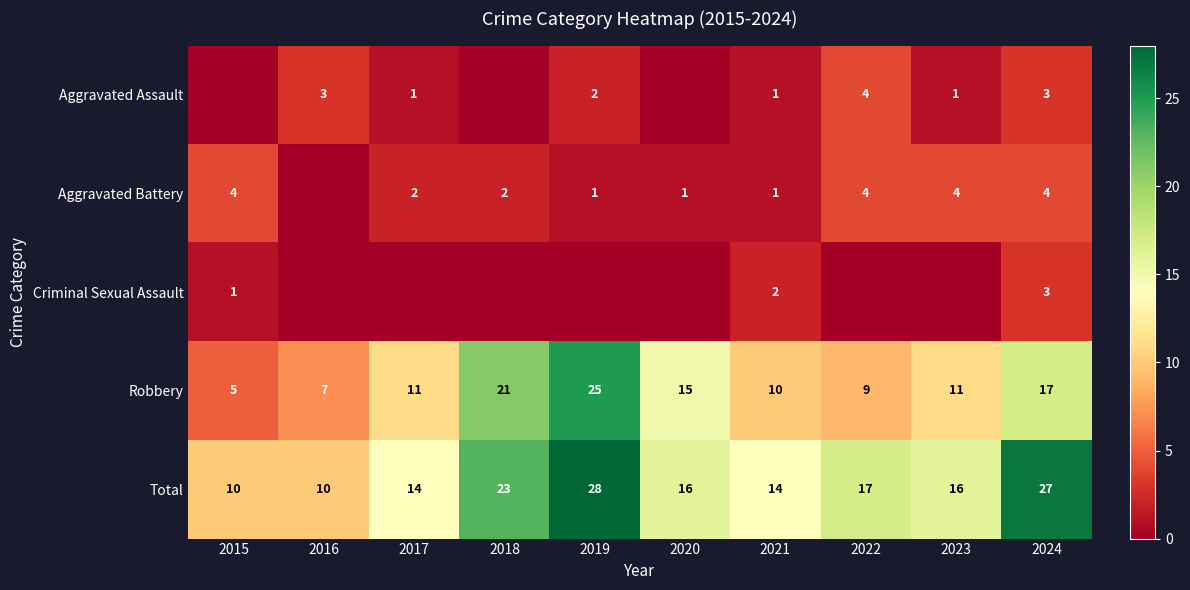

How many categories are shown in the chart?

10